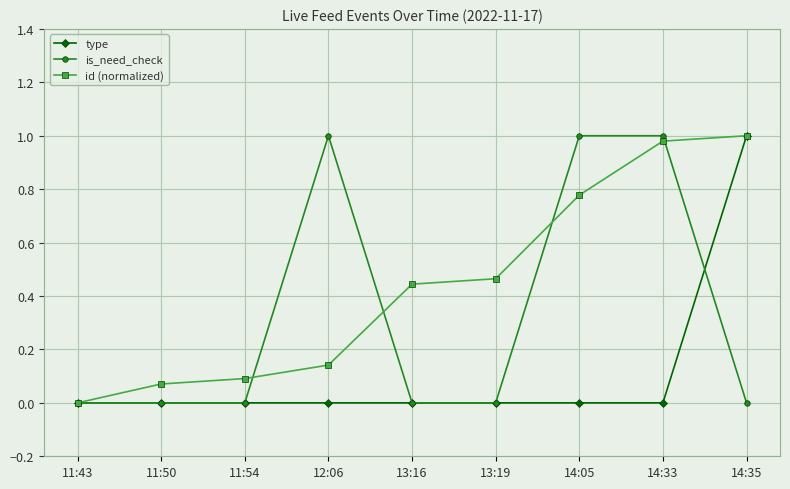

How many values in id (normalized) are above zero?

8